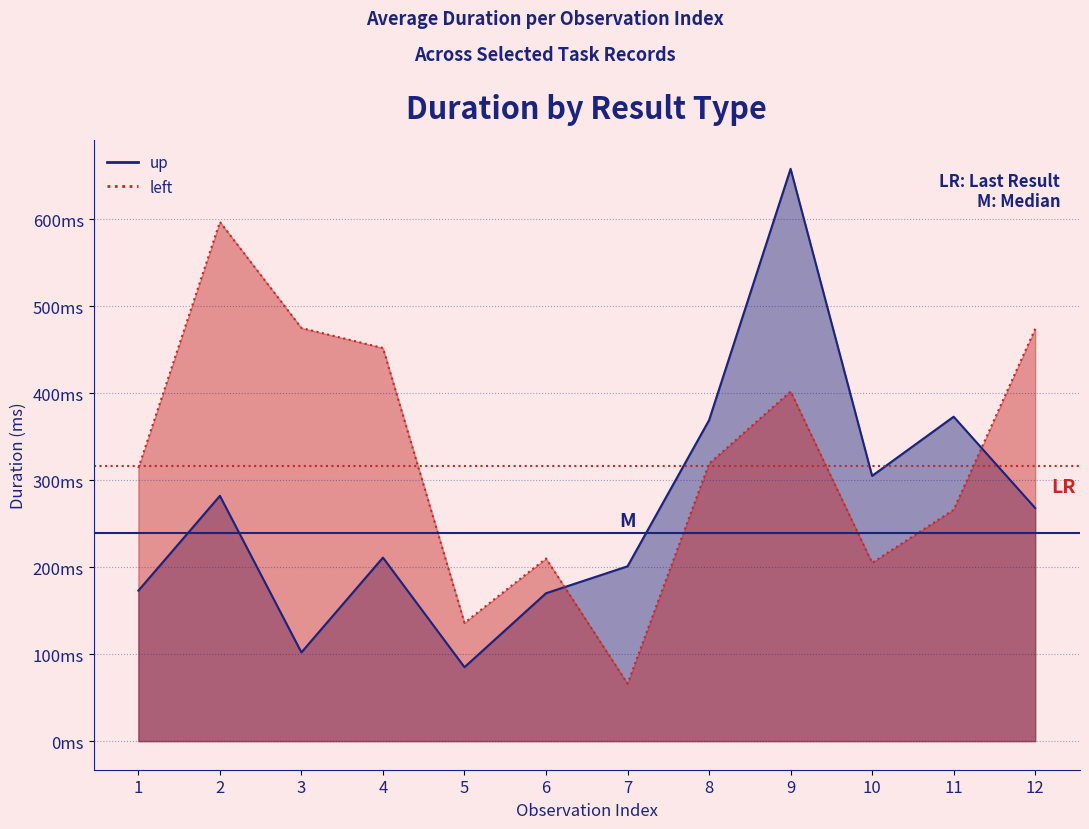

At which category is the sum across all series the highest?

9